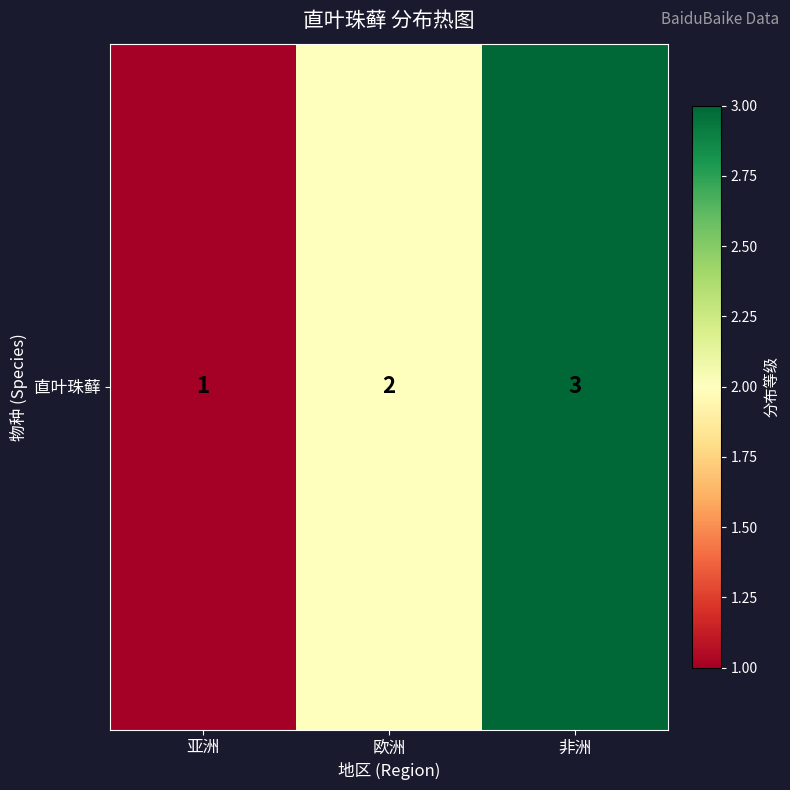

The chart shows a value of 0 at 亚洲. True or false?

False